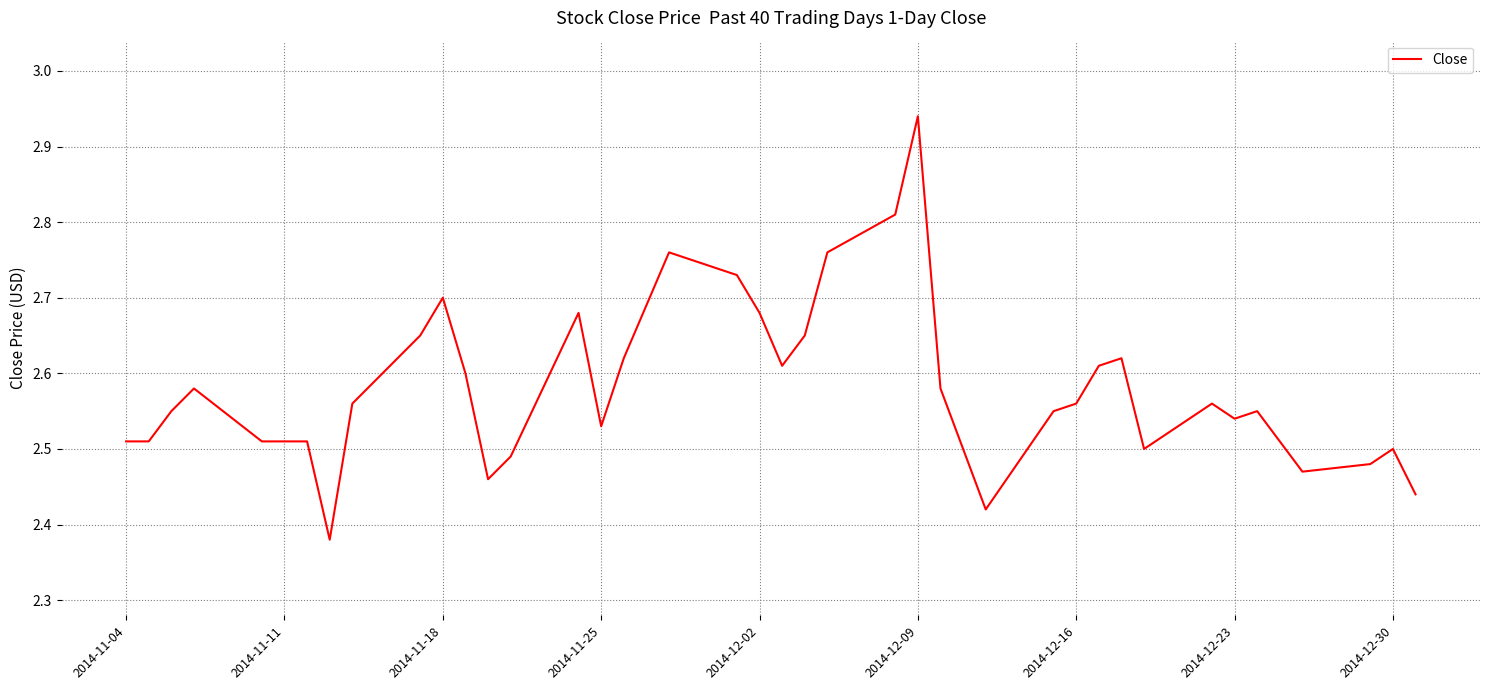

What is the difference between the maximum and minimum values?

0.6